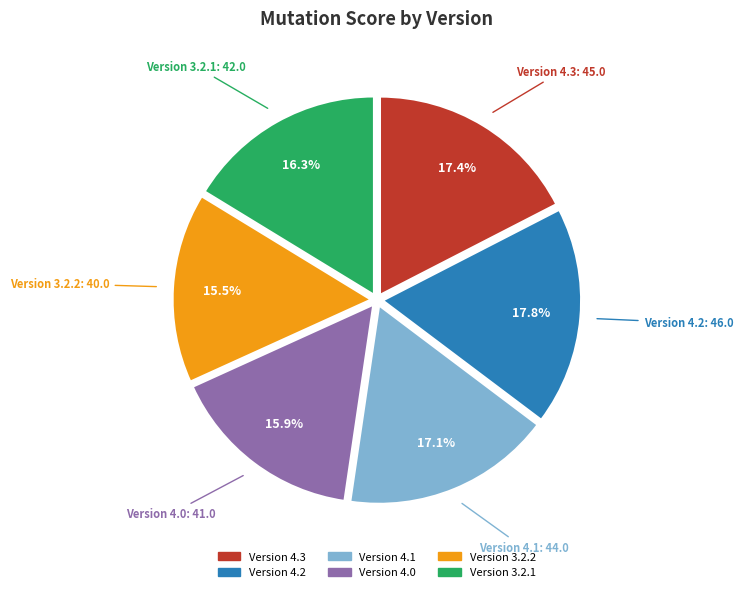

True or false: 4.0 accounts for 16% of the total.

True